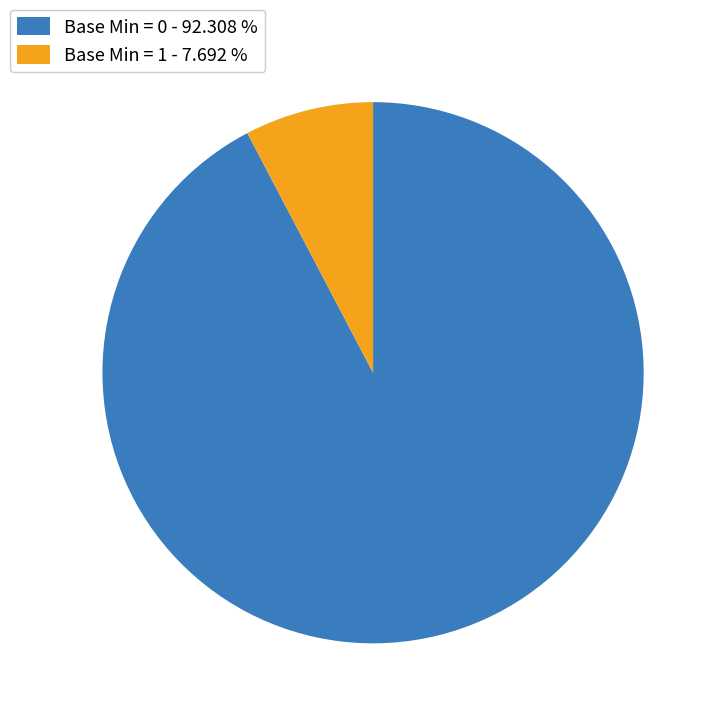

Rank the categories by value from lowest to highest.

Base Min = 1 - 7.692 %, Base Min = 0 - 92.308 %